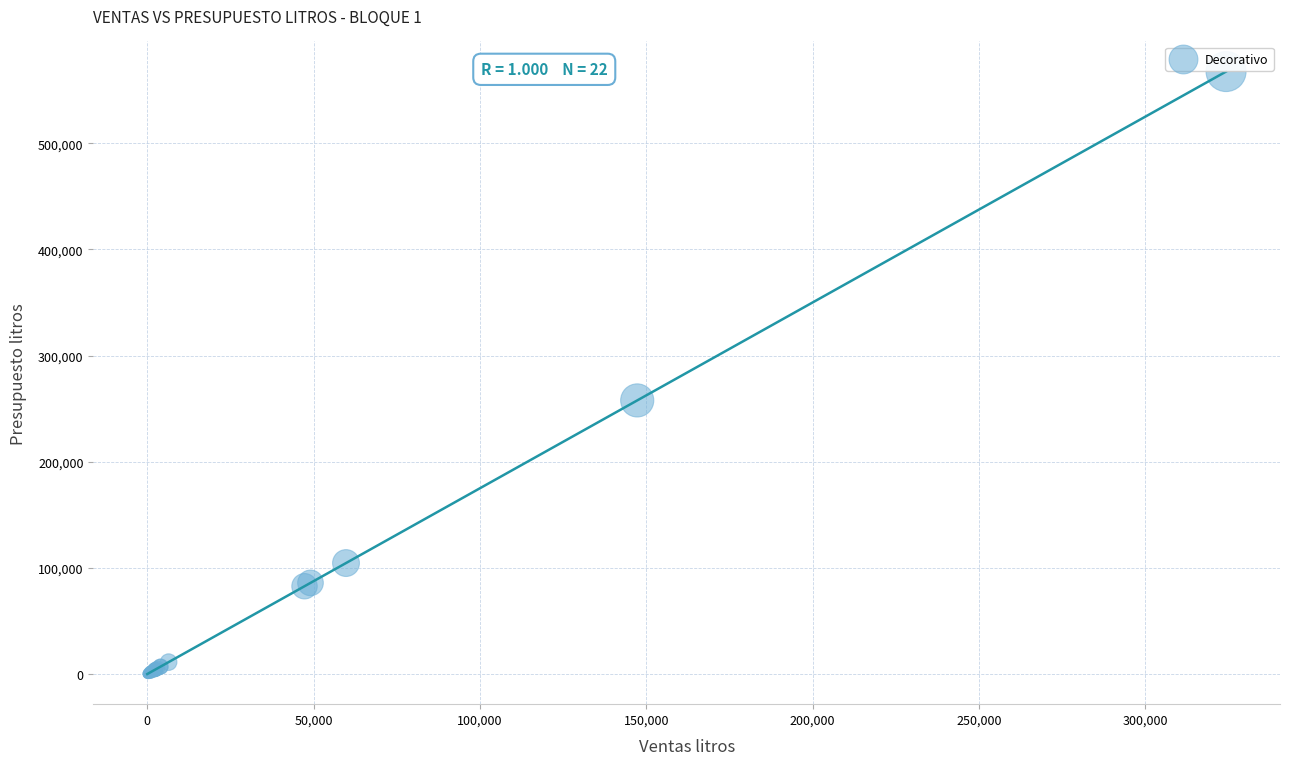

What Y value in the scatter plot is closest to 283755?

257741.6